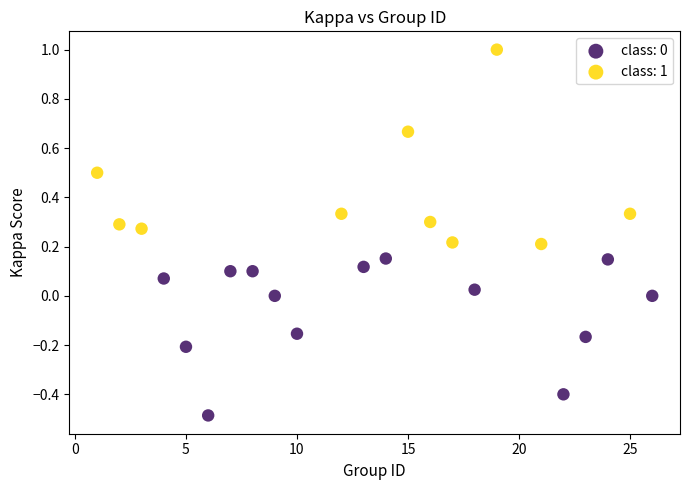

Which series contains the highest Y value?

class: 1